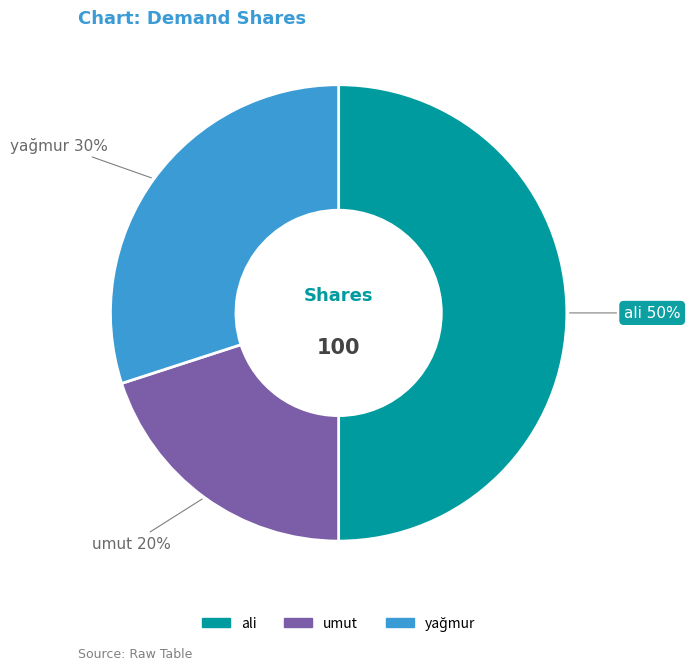

The ali slice represents 58% of the pie. True or false?

False